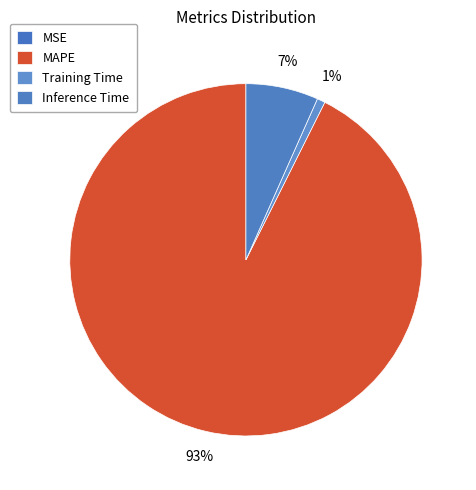

What percentage is the MAPE slice, to the nearest percent?

93%